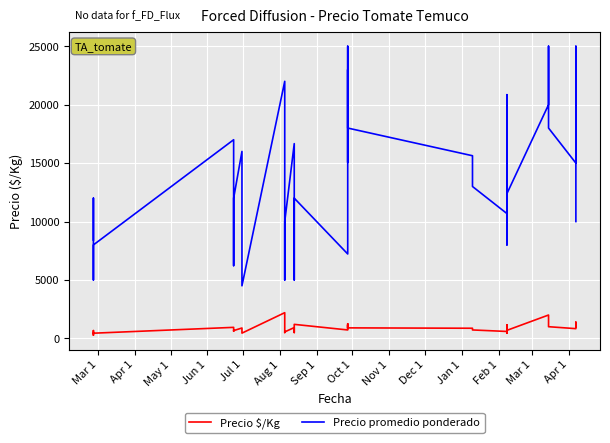

What is the label of the 37th point from the right?

Jun 1